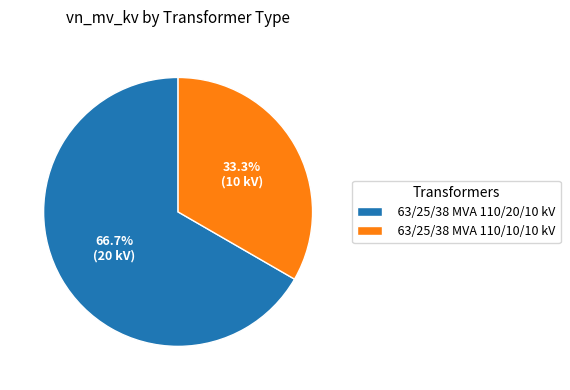

Does any single category account for the majority?

Yes